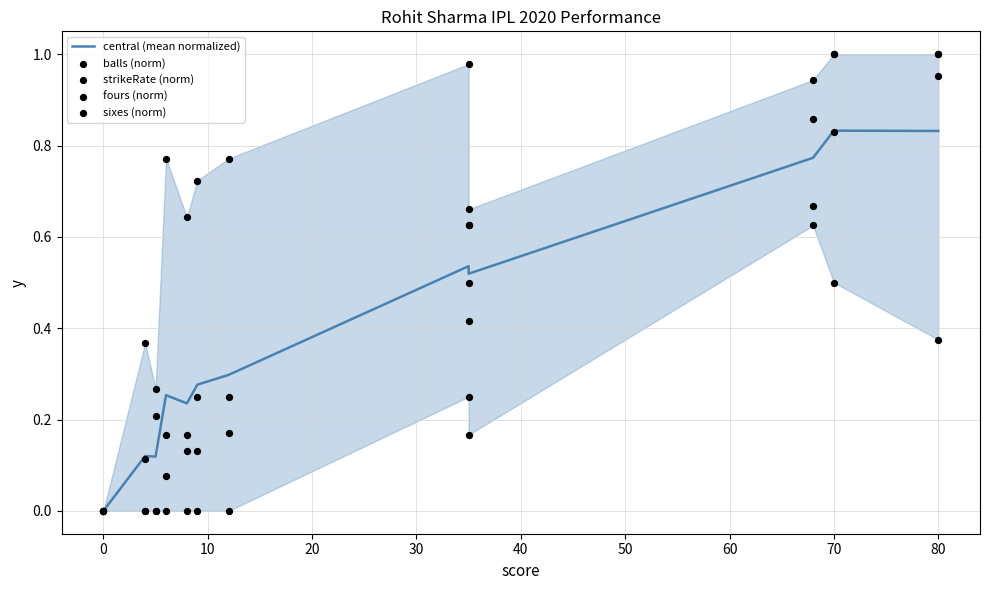

Which series reaches the maximum Y coordinate?

balls (norm)